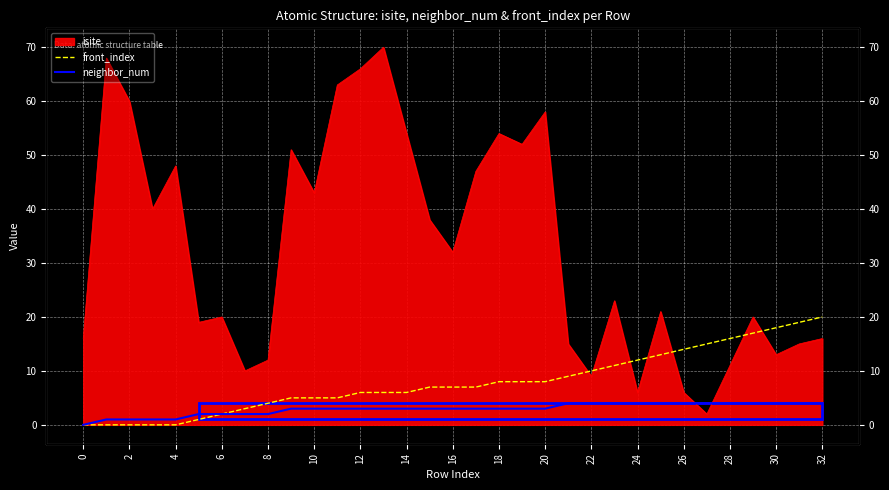

True or false: front_index has more than 2 interior local peaks.

False